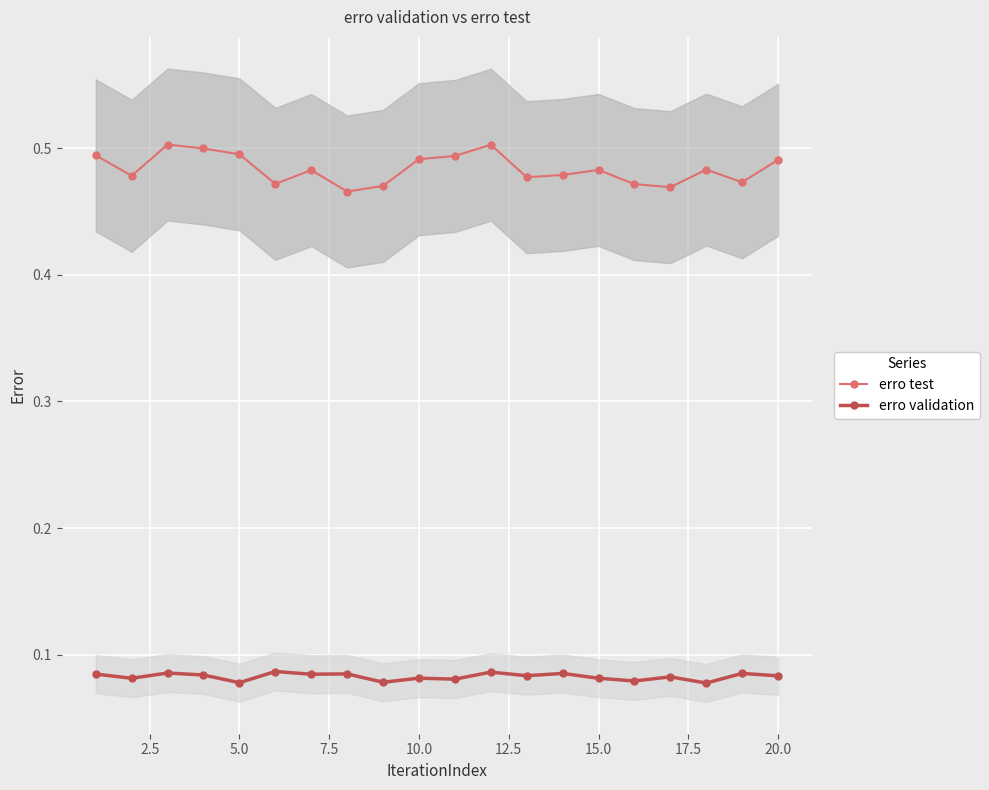

What are all the series names shown in the legend?

erro test, erro validation